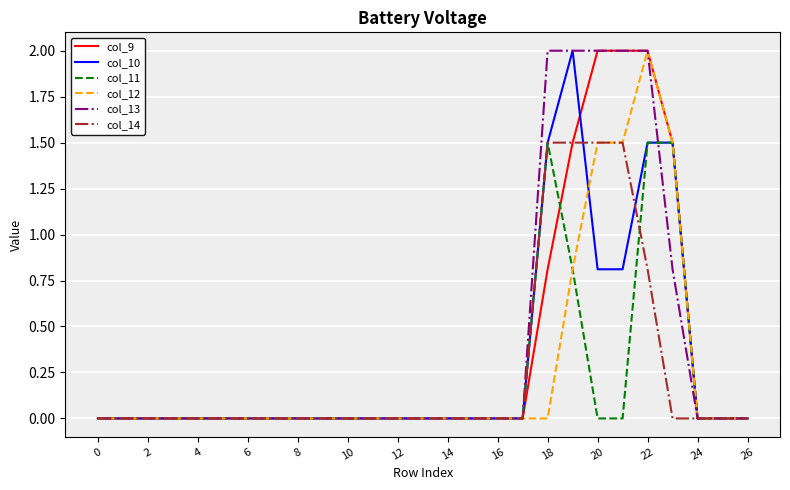

At how many categories does at least one series exceed 1?

6